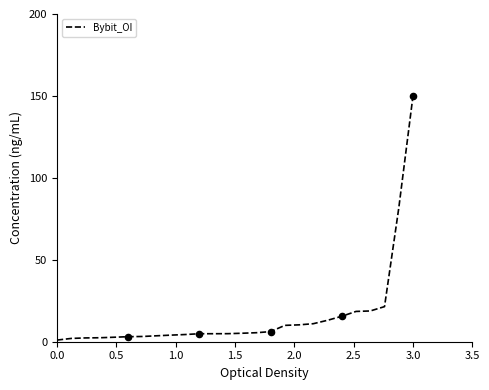

What is the greatest value displayed?

150.0